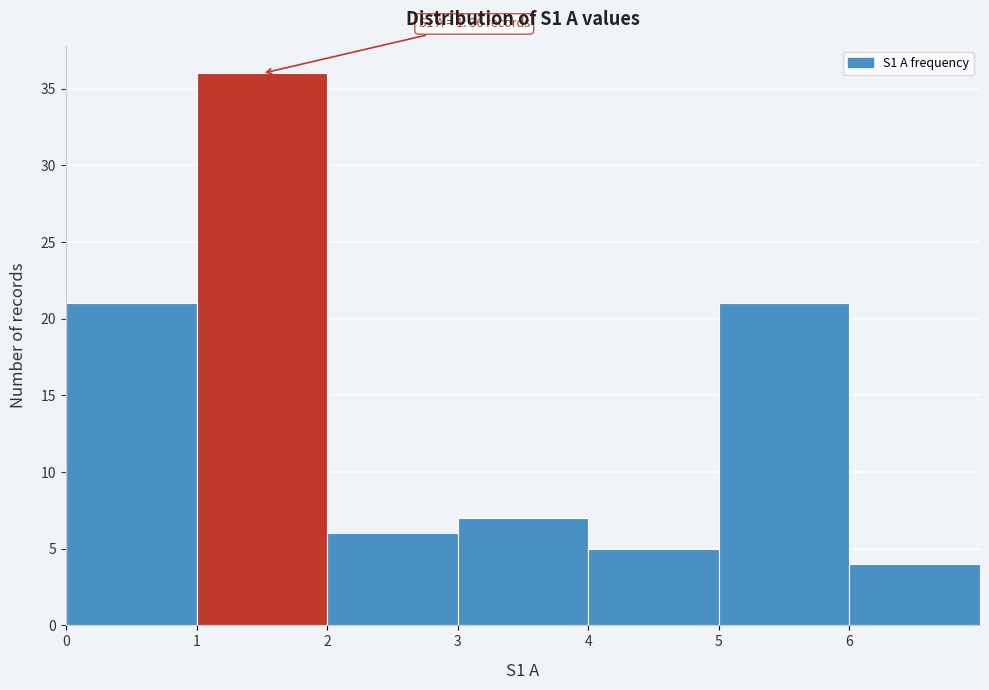

Over which range of the x-axis is the bar tallest?

1 to 2